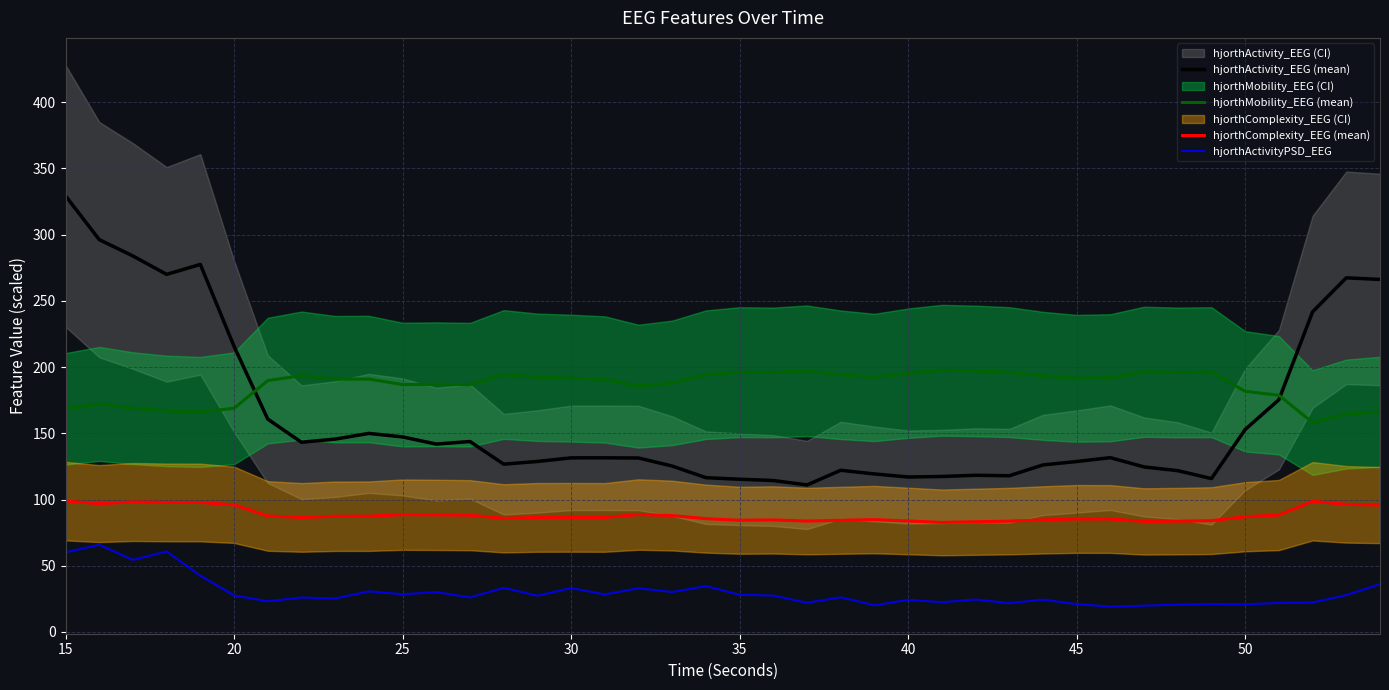

Count the number of categories in the chart.

40